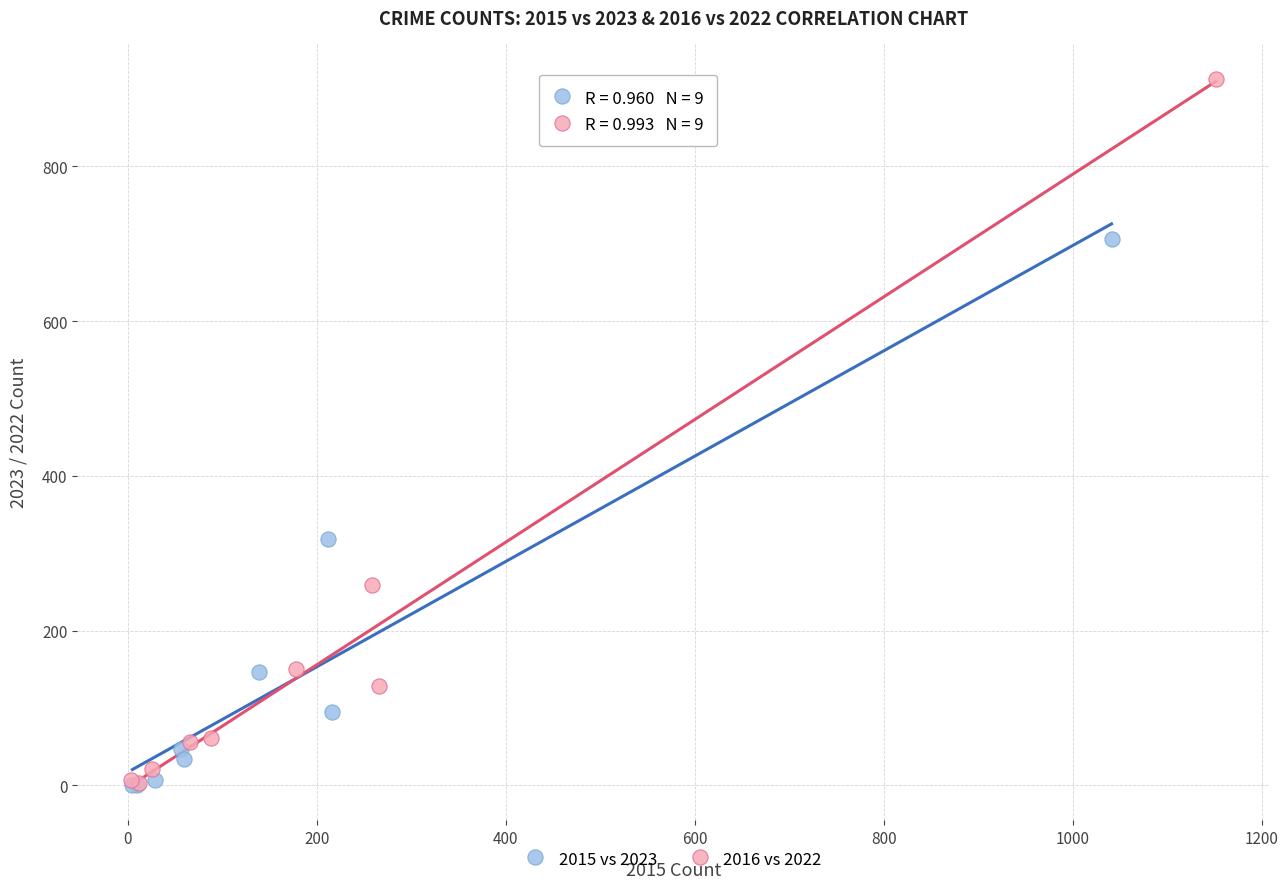

Which series has the widest spread of Y values?

2016 vs 2022